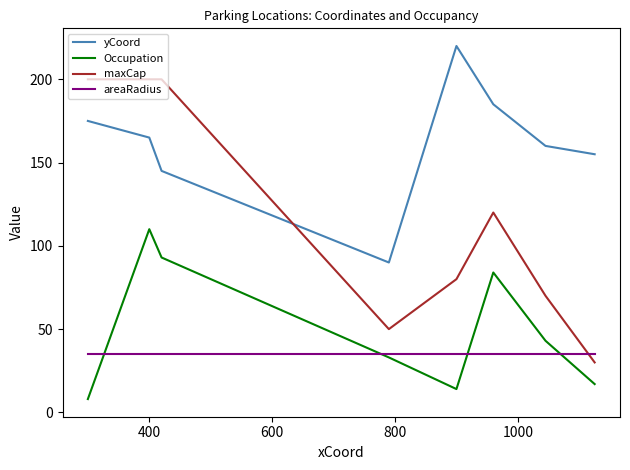

What is the highest value of the maxCap series?

200